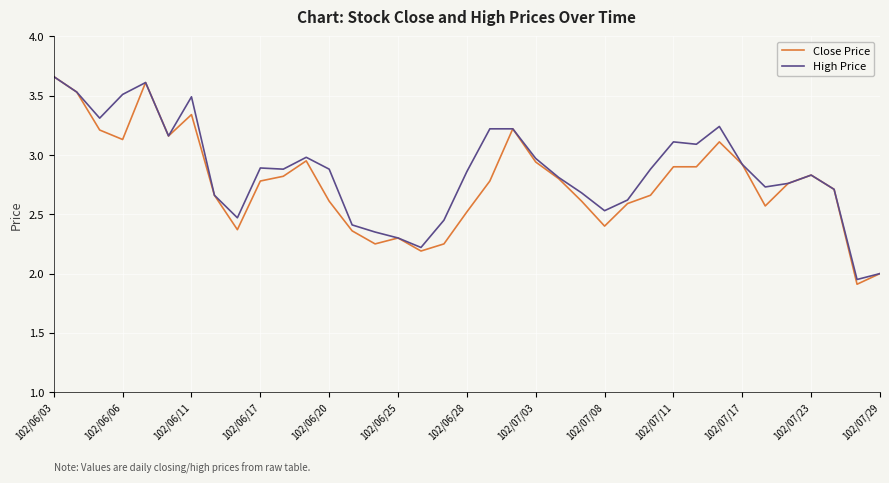

Which series has the largest range (max minus min)?

Close Price